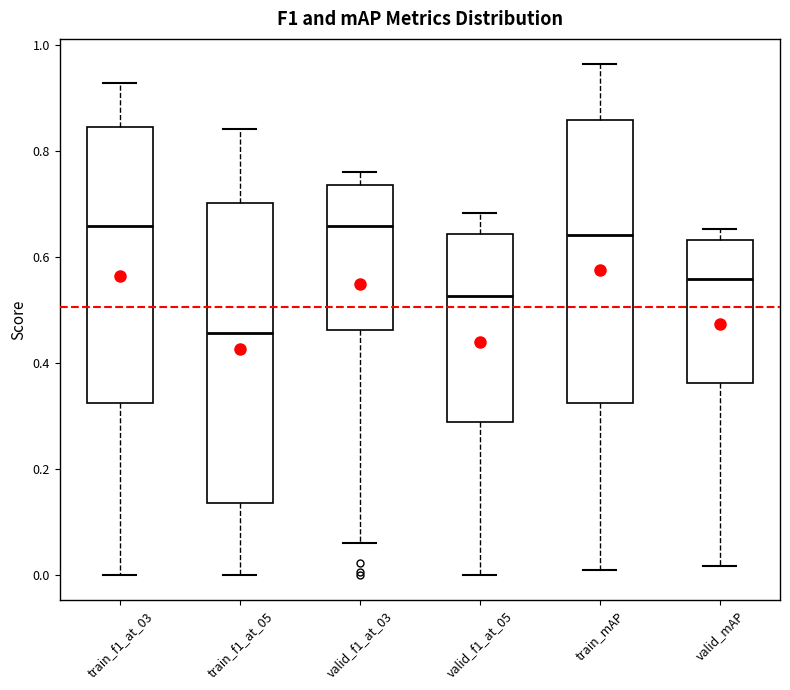

Reading left to right, transcribe this box plot: for each box, give where its median line is, the range the box spans, and where its two whiskers end, as read against the y-axis. The values are not printed on the chart, so give them approximately, as read against the axis.

train_f1_at_03: median 0.66, box 0.32 to 0.84, whiskers 0.00 to 0.92
train_f1_at_05: median 0.46, box 0.14 to 0.70, whiskers 0.00 to 0.84
valid_f1_at_03: median 0.66, box 0.46 to 0.74, whiskers 0.06 to 0.76
valid_f1_at_05: median 0.52, box 0.28 to 0.64, whiskers 0.00 to 0.68
train_mAP: median 0.64, box 0.32 to 0.86, whiskers 0.00 to 0.96
valid_mAP: median 0.56, box 0.36 to 0.64, whiskers 0.02 to 0.66